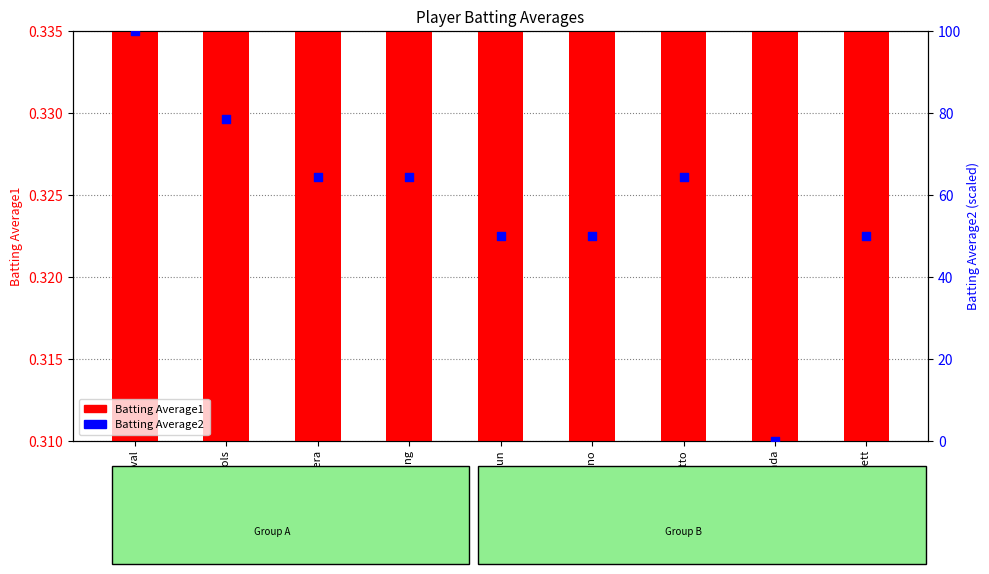

What is the total value across all series at Pablo Sandoval?

100.3